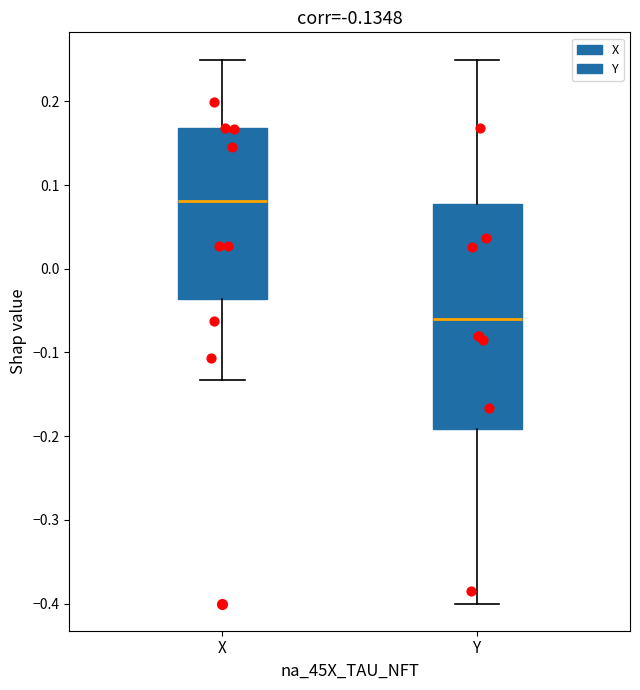

Which box is the tallest, from its lower edge to its upper edge?

Y